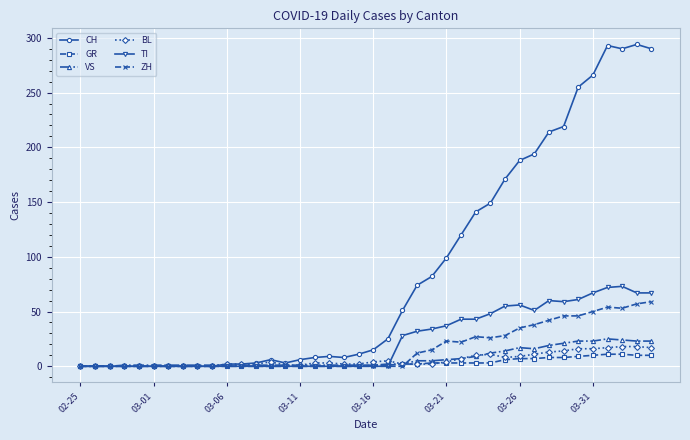

True or false: TI has more than 2 points higher than both neighbors.

True